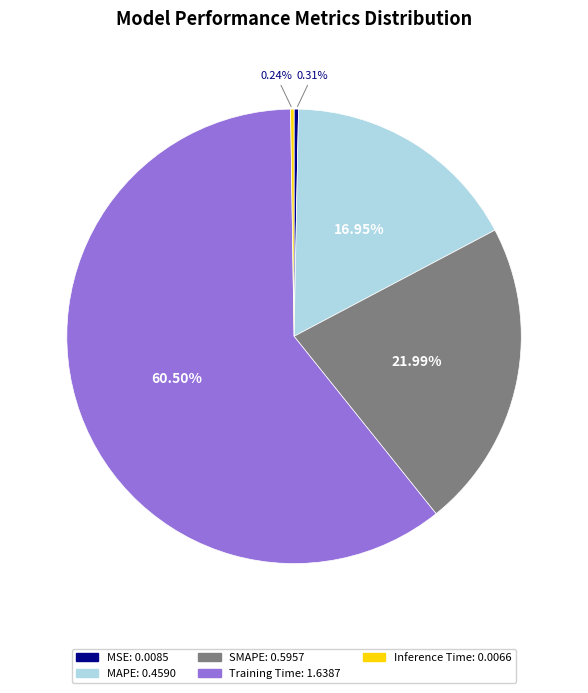

Which category accounts for the majority?

Training Time